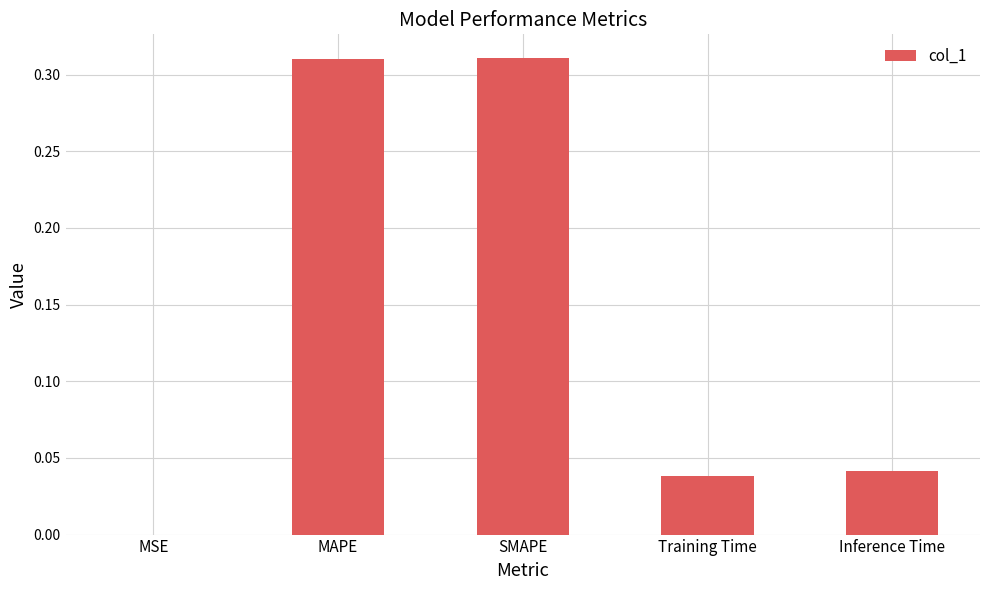

The value at Training Time is 0.0. True or false?

True